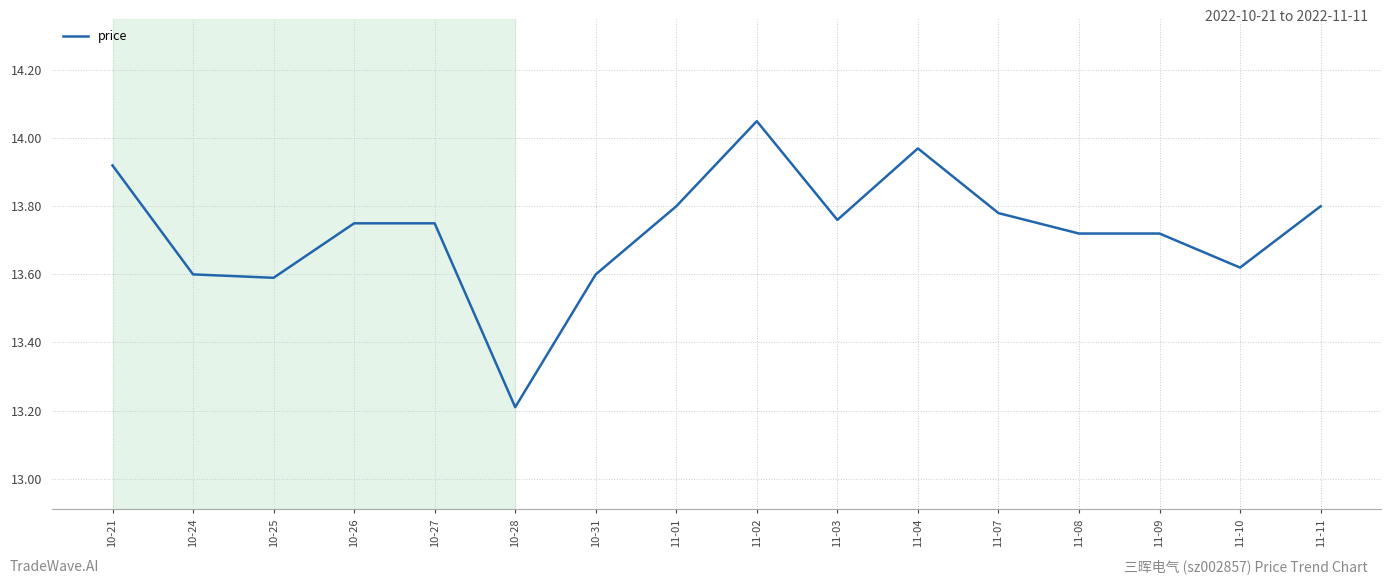

Which label corresponds to the largest value in the chart?

11-02